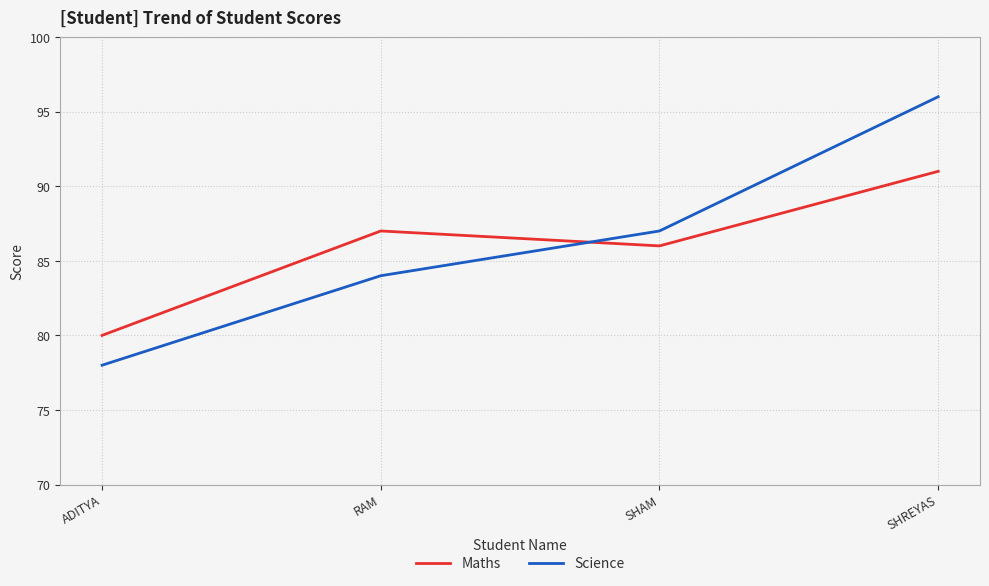

What value does the Science series have at RAM, to the nearest 10?

80